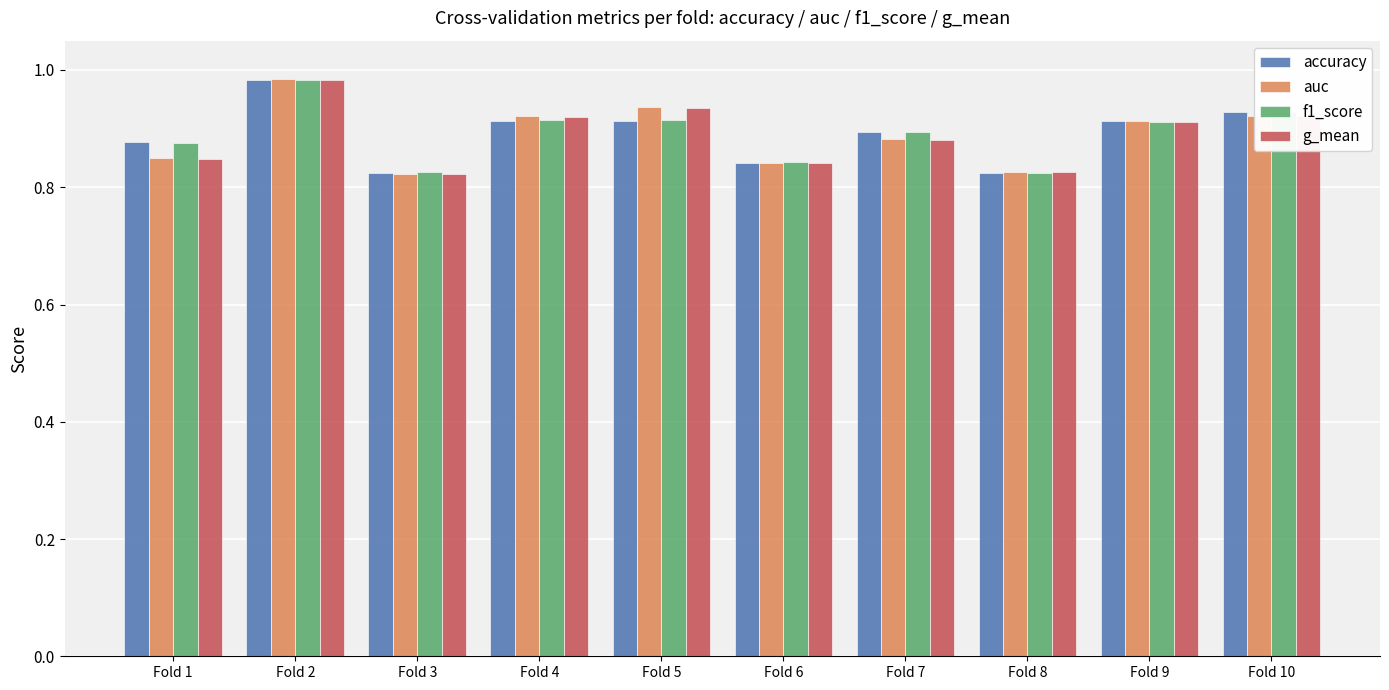

Rank the series by their average value, from lowest to highest.

g_mean, auc, accuracy, f1_score